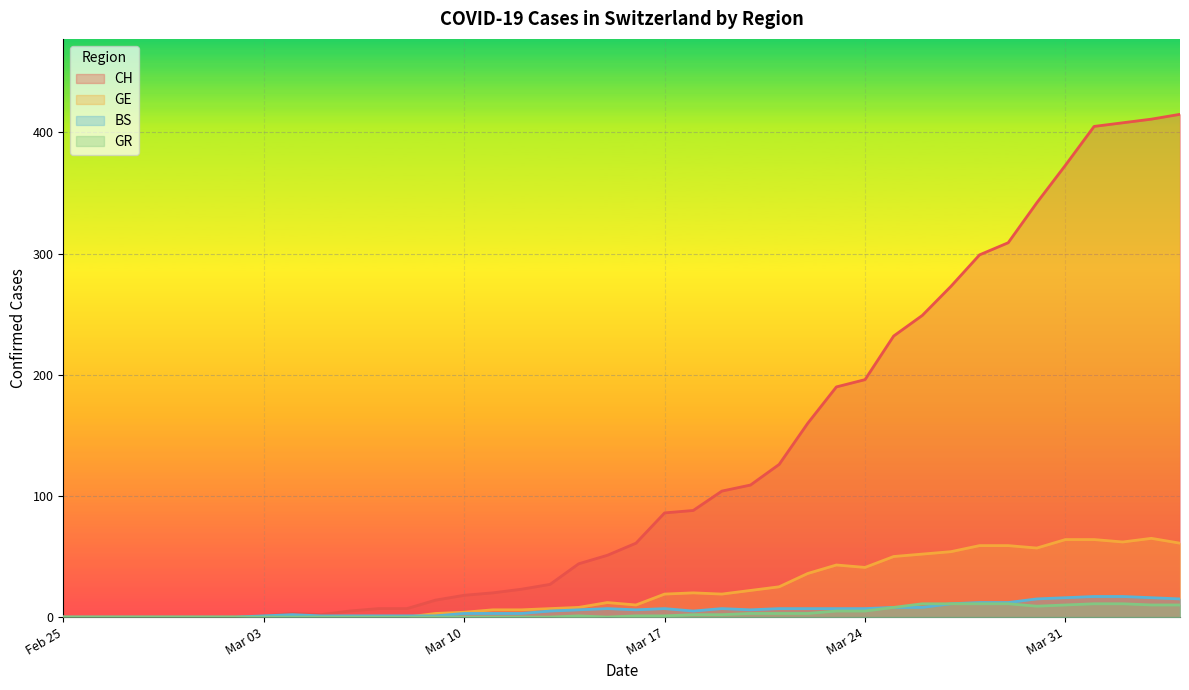

What is the sum of all BS values?

241